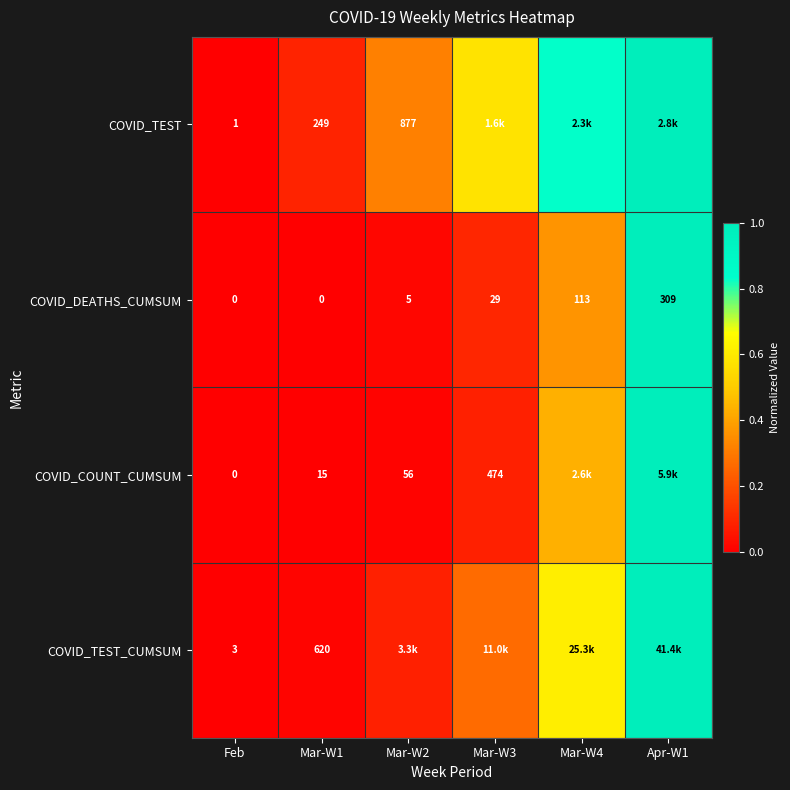

Count the number of categories in the chart.

6